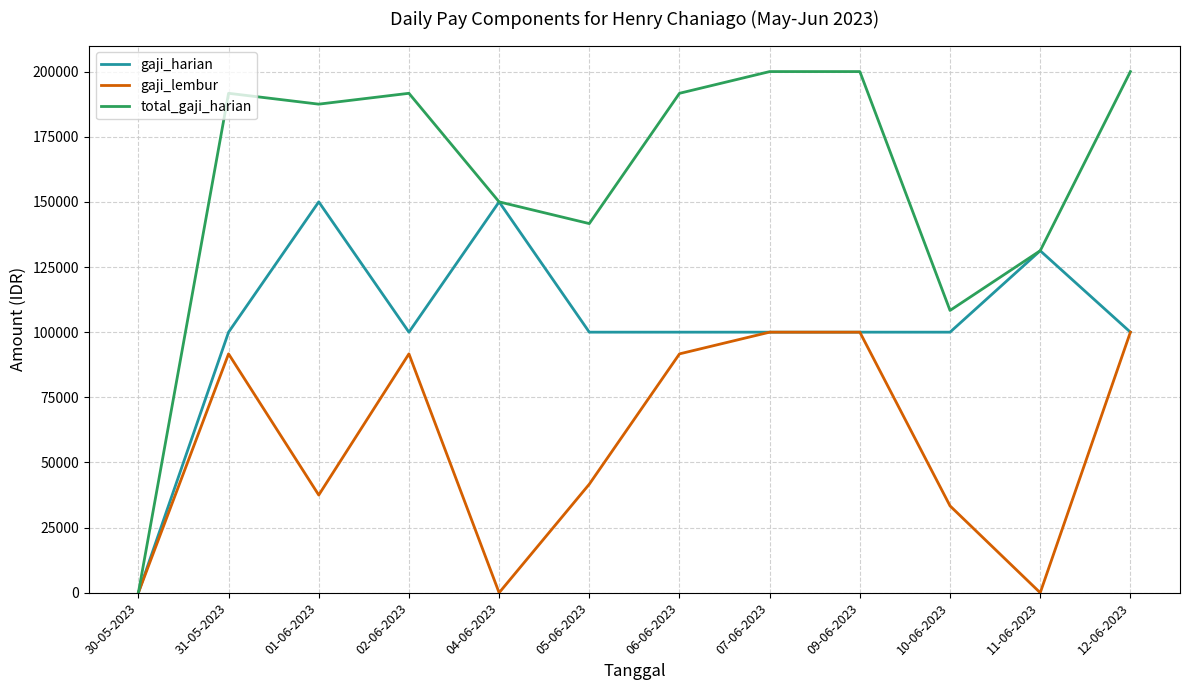

In total_gaji_harian, how many points are lower than both neighbors (excluding endpoints)?

3